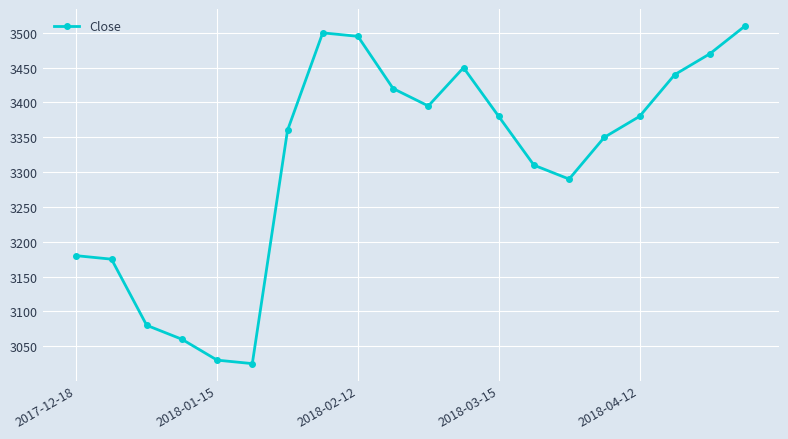

What is the maximum value shown in the chart?

3510